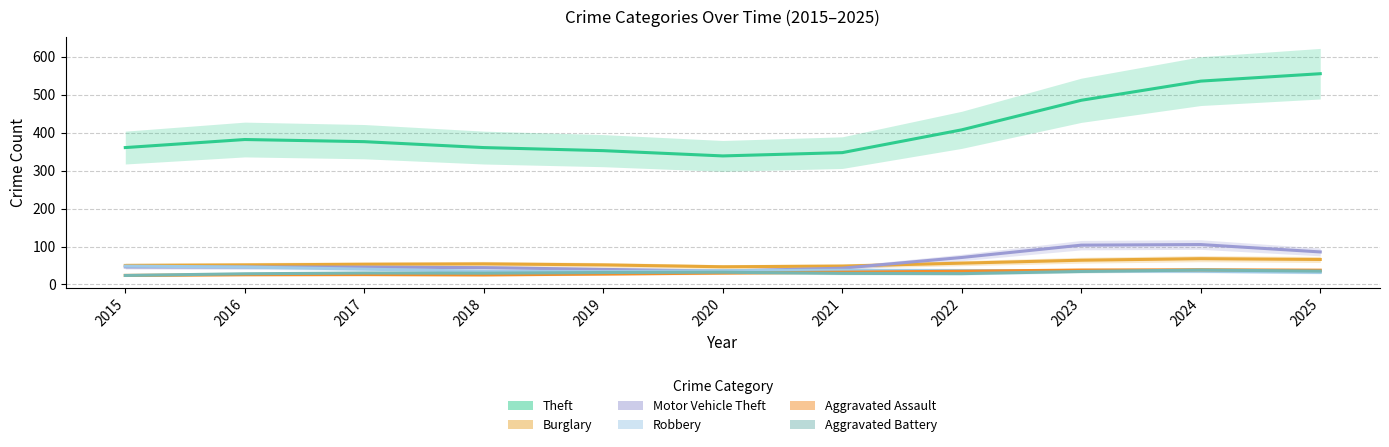

True or false: Aggravated Battery and Theft intersect in this chart.

False